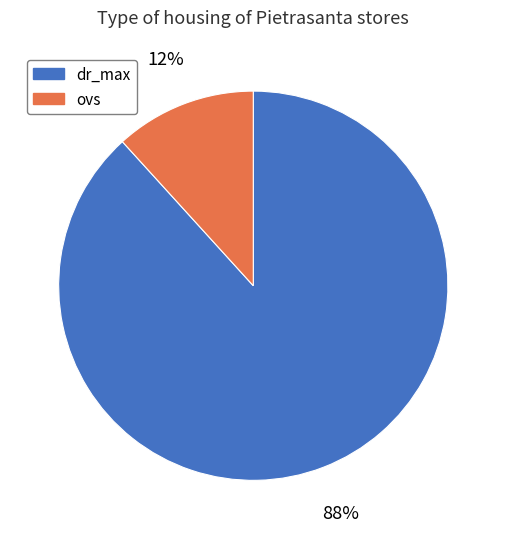

The ovs slice represents 21% of the pie. True or false?

False